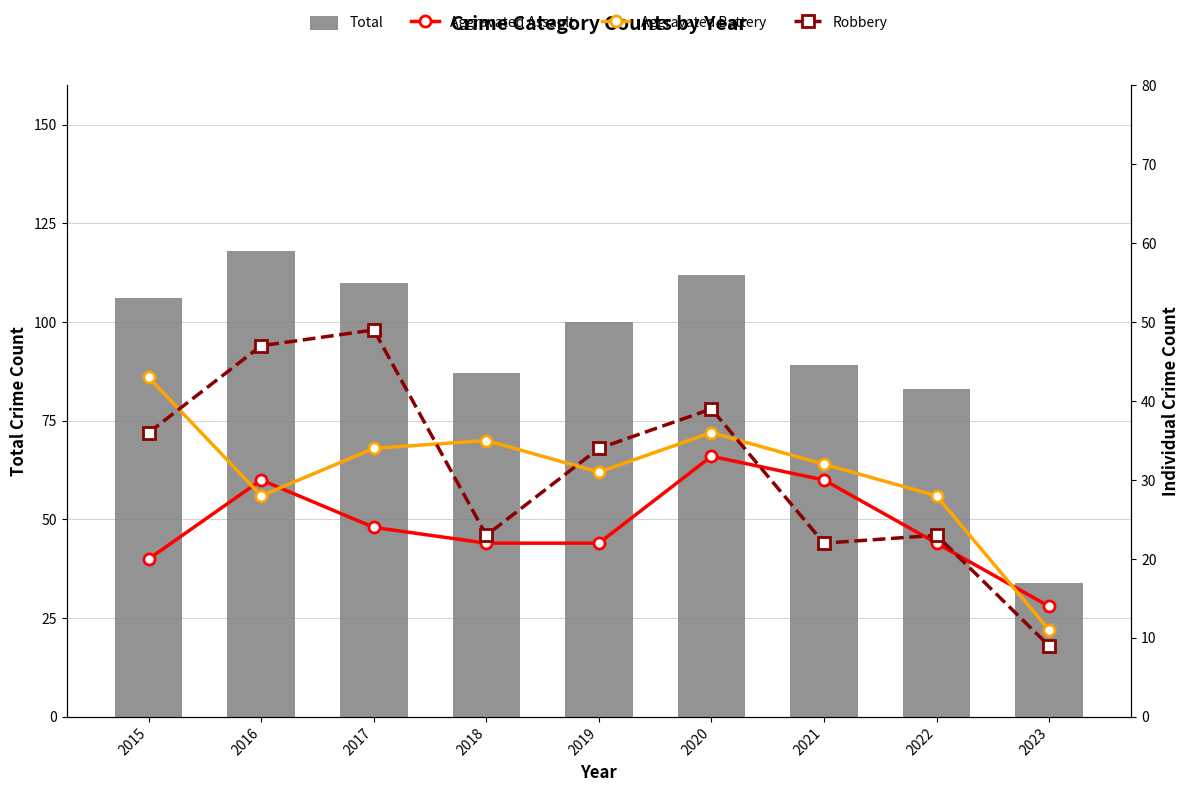

At which category is the sum across all series the highest?

2016